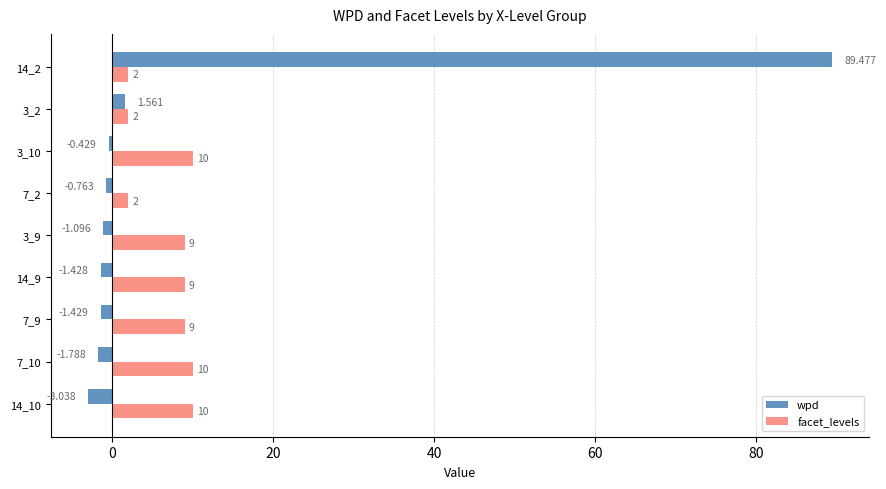

Is the value of wpd at 14_10 greater than the value of facet_levels at 14_2?

No